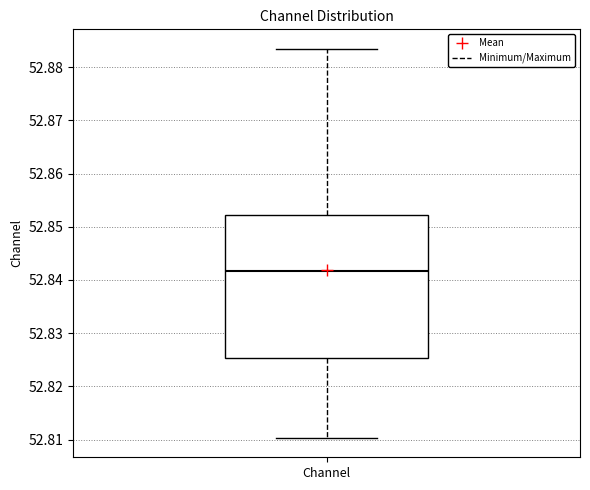

Where does the lower whisker of the box for Channel end on the y-axis? The values are not printed on the chart, so give them approximately, as read against the axis.

52.810